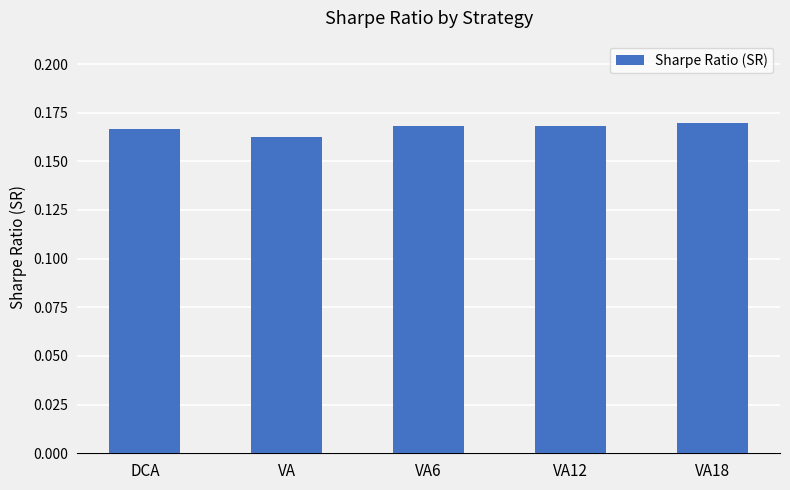

What is the sum of the values at VA18 and VA6?

0.3